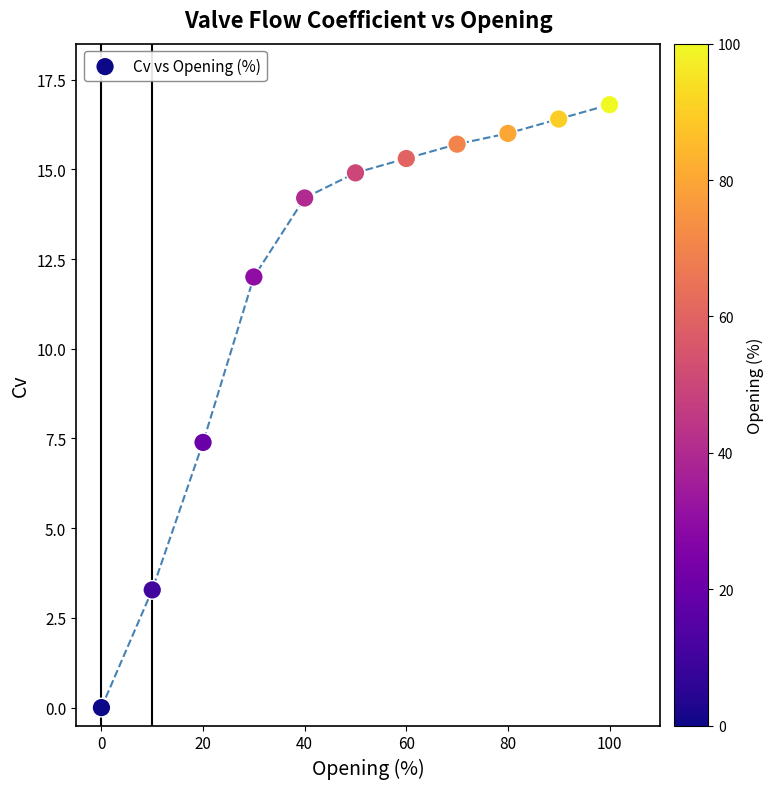

What Y value in the scatter plot is closest to 8?

7.4